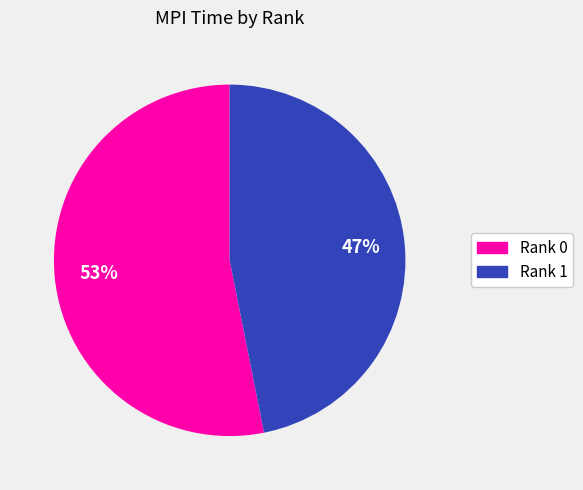

Is it true that Rank 0 is 53% of the pie?

True